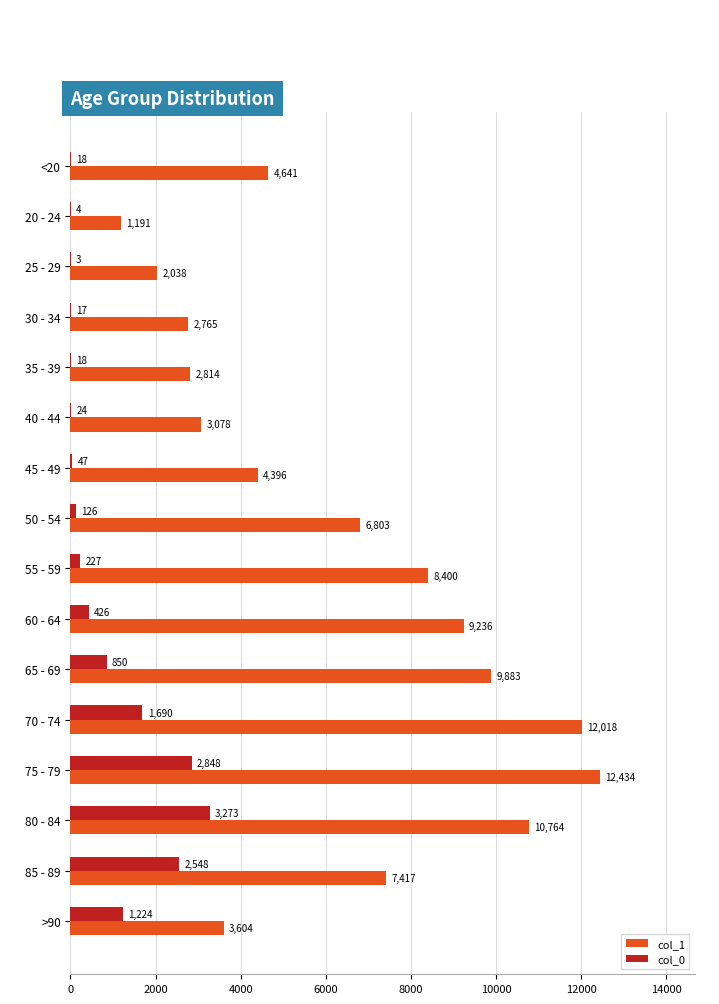

Between 35 - 39 and 85 - 89, which series saw the biggest shift?

col_1